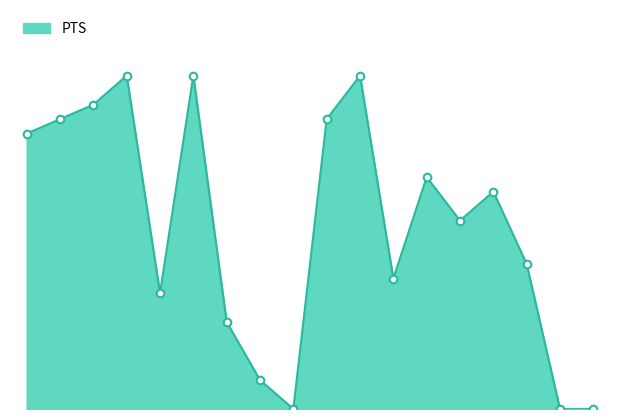

Does the chart have visible grid lines?

No